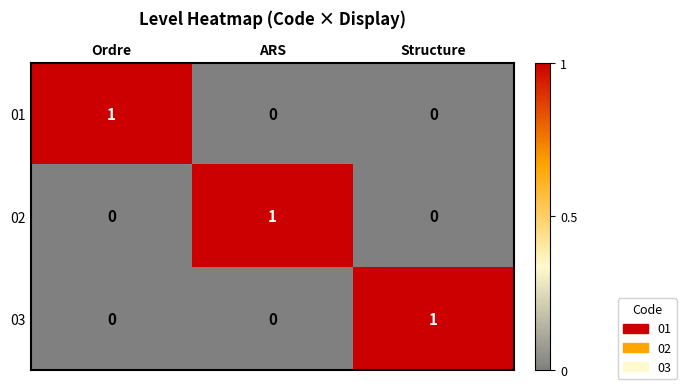

Reading left to right, extract all data points from this chart.

01: Ordre=1	ARS=0	Structure=0
02: Ordre=0	ARS=1	Structure=0
03: Ordre=0	ARS=0	Structure=1